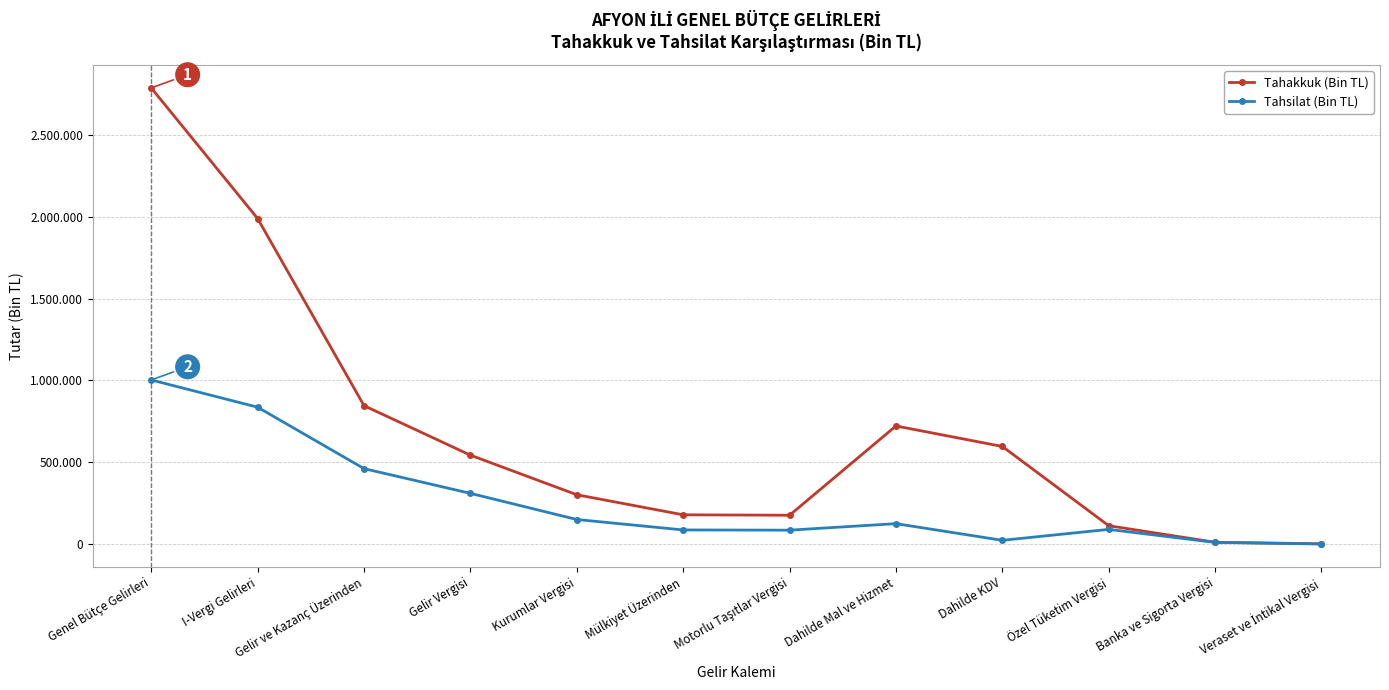

What is the difference between the maximum and minimum values in the Tahsilat (Bin TL) series?

1001422